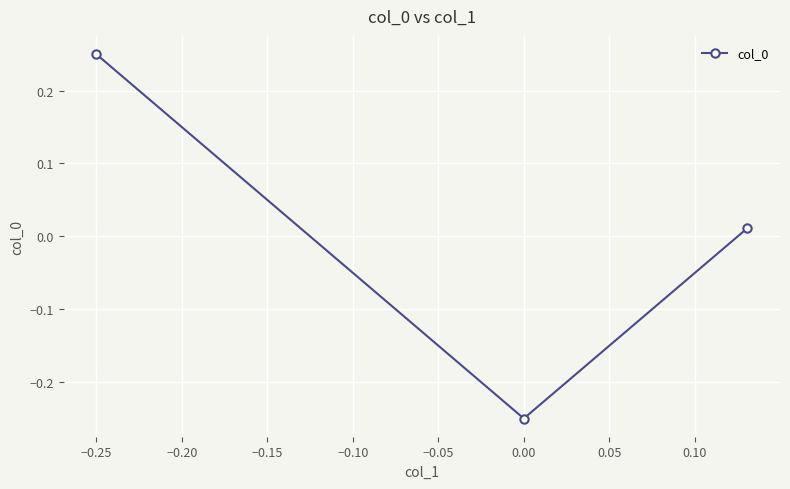

Reading left to right, transcribe all the data shown in this chart.

0.2	-0.2	0.0